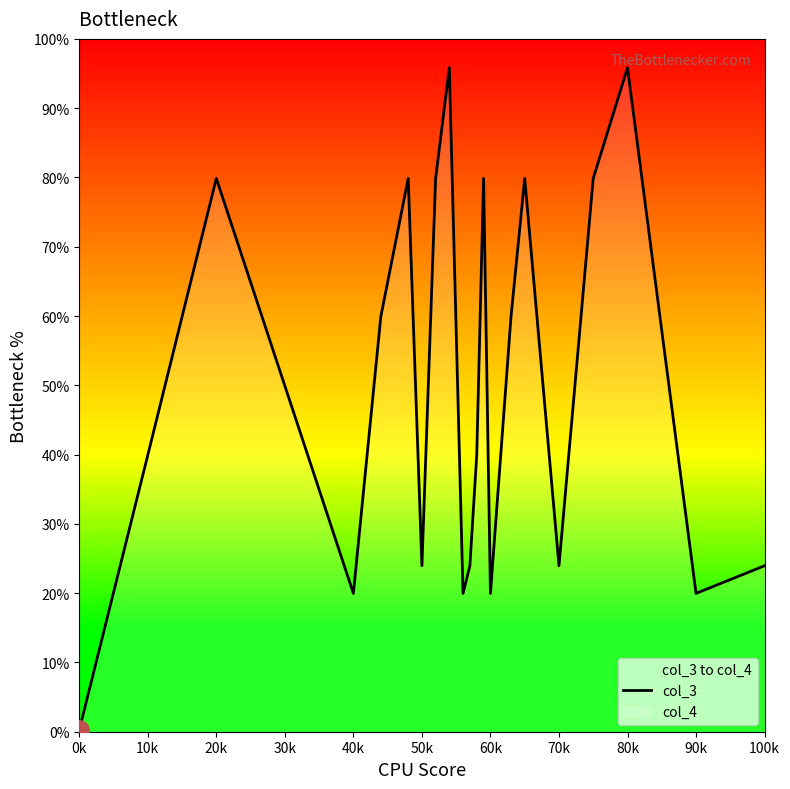

Which category has the lowest value in the col_3 series?

0k